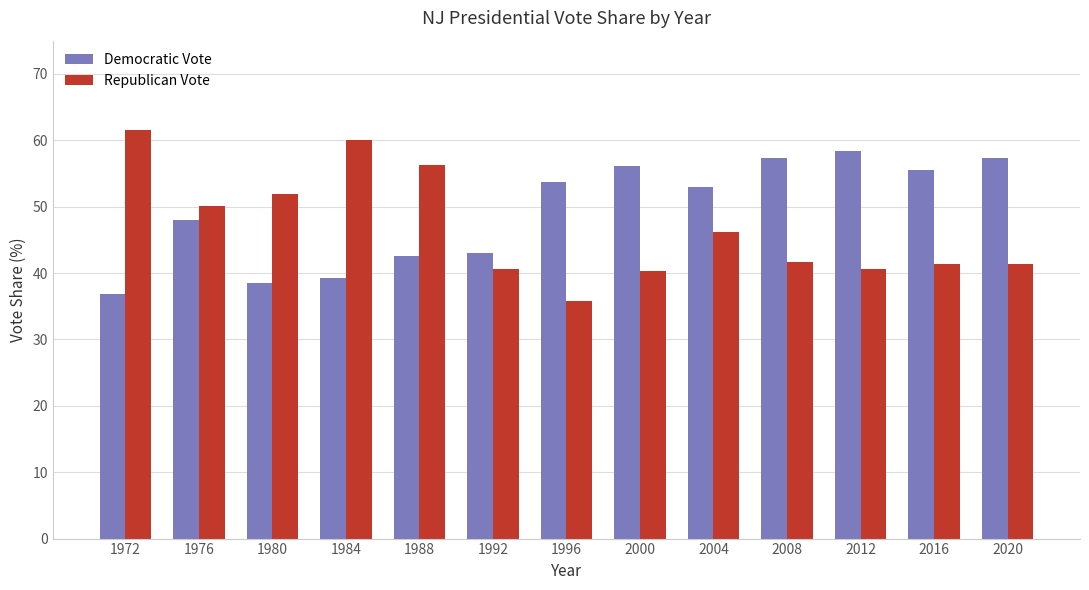

What is the value of the Democratic Vote bar at the 3rd from the left?

38.6